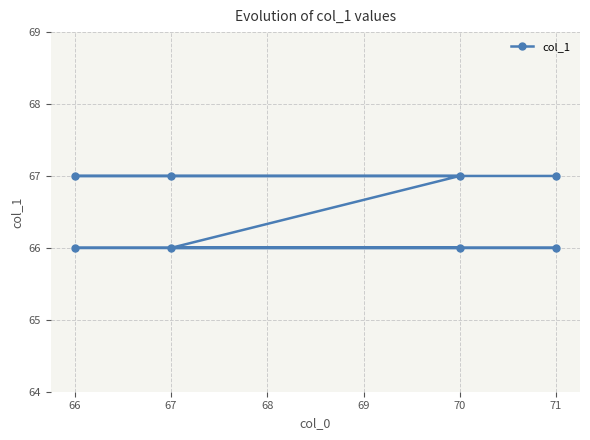

True or false: the data shows 26 at 67.

False